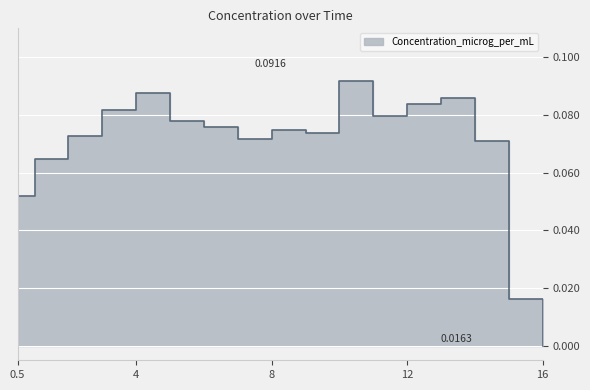

Which has a higher value, 4 or 16?

4